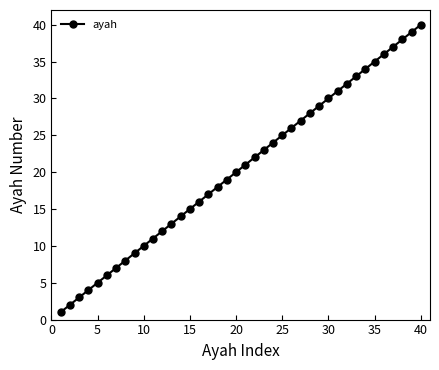

True or false: the data has more than 1 interior local peaks.

False